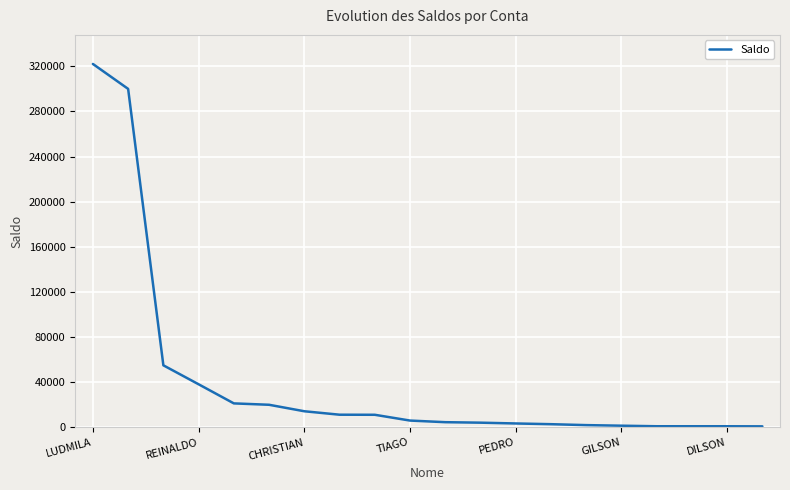

Is this an area chart (filled region under the line)?

No